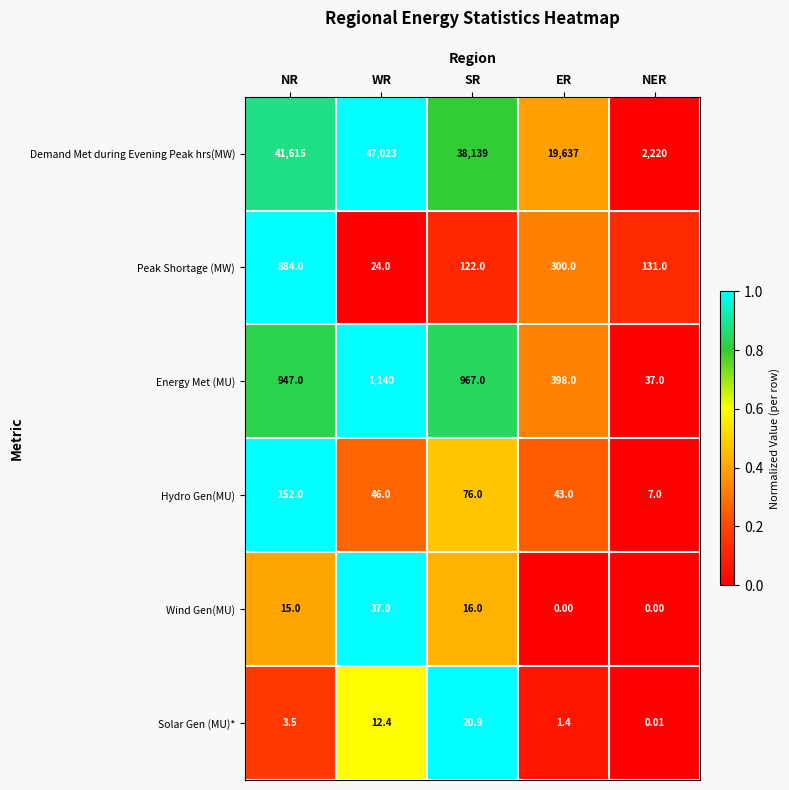

Which series changed the most between NR and NER?

Demand Met during Evening Peak hrs(MW)